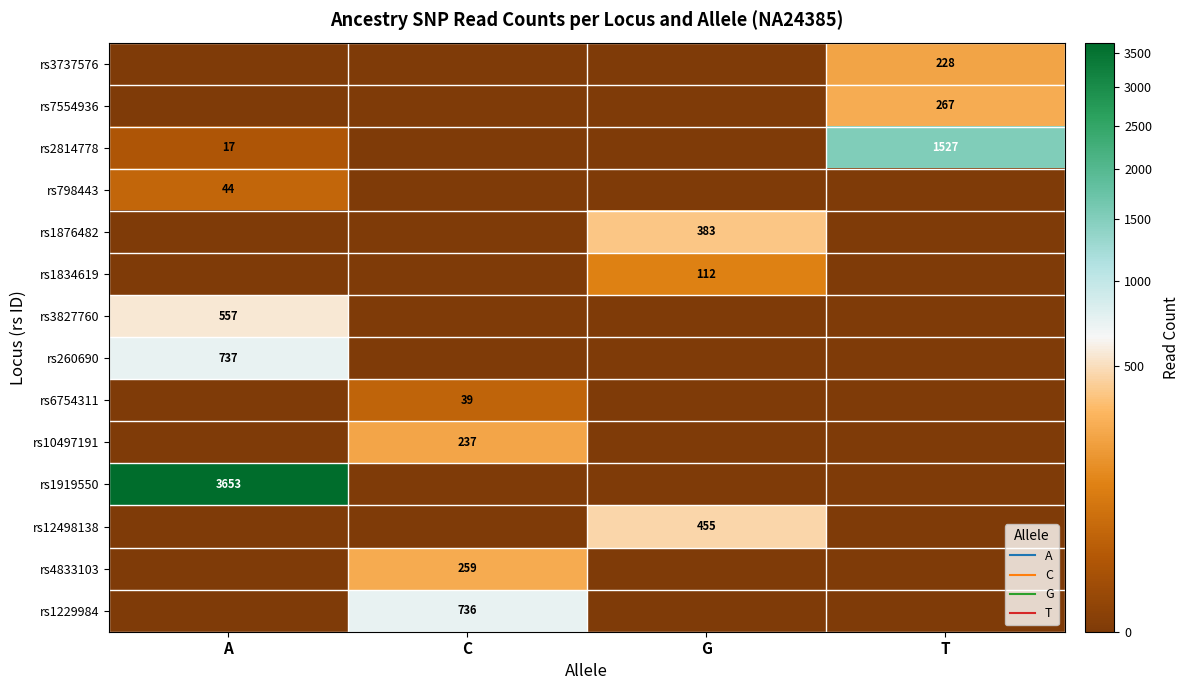

Between C and A, which is larger?

C